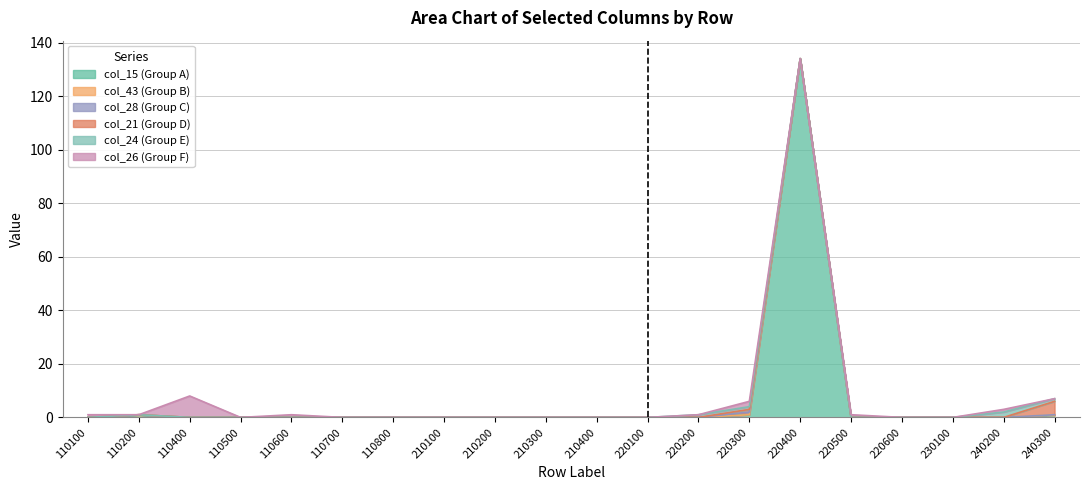

Is it true that col_43 equals -1 at 110600?

False